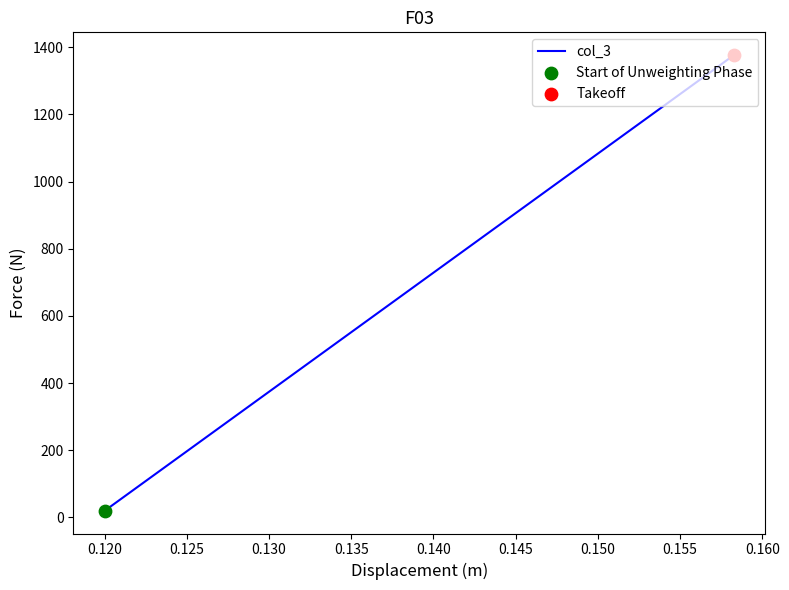

Between 0.120 and 0.115, which is larger?

0.120